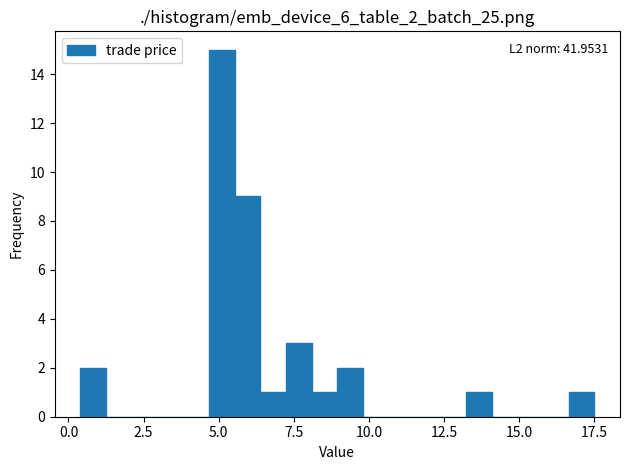

Read against the x-axis, roughly where is the centre of the tallest bar?

5.0